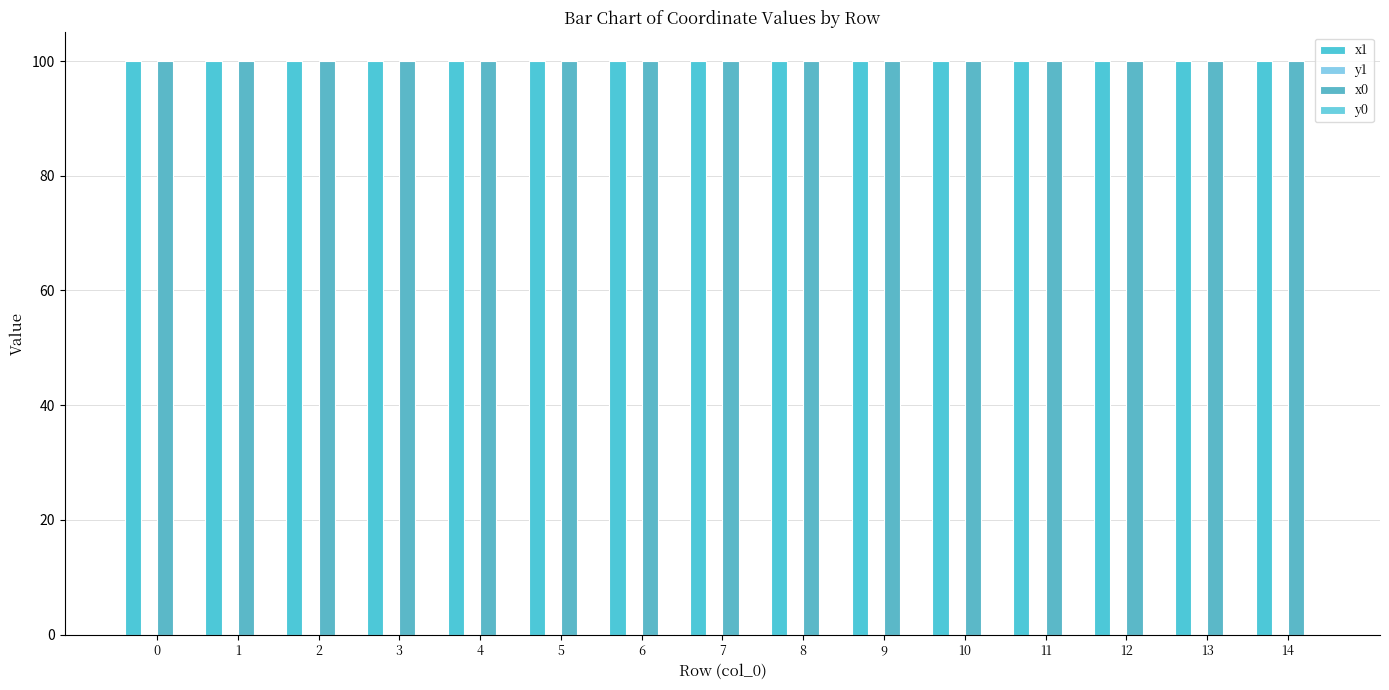

Is the value of x0 at 0 greater than the value of y1 at 12?

Yes